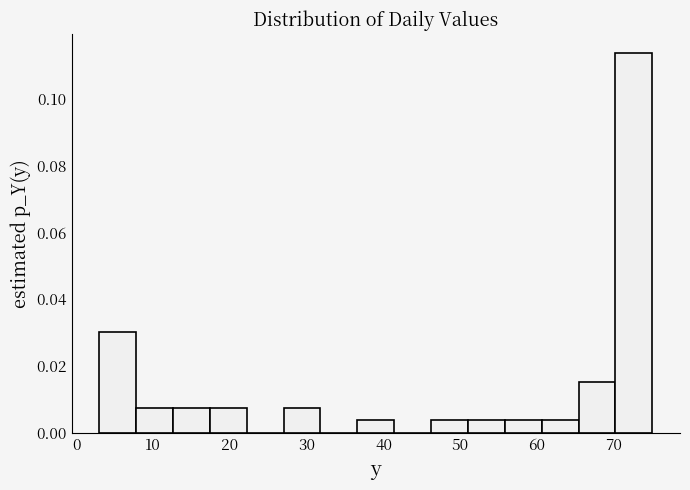

Reading left to right, list every bar in this chart as the range it spans on the x-axis followed by its height. Neither the bar edges nor the heights are printed on the chart, so give them approximately, as read against the axes.

3.0 to 7.8: 0.030
7.8 to 12.6: 0.008
12.6 to 17.4: 0.008
17.4 to 22.2: 0.008
22.2 to 27.0: 0
27.0 to 31.8: 0.008
31.8 to 36.6: 0
36.6 to 41.4: 0.004
41.4 to 46.2: 0
46.2 to 51.0: 0.004
51.0 to 55.8: 0.004
55.8 to 60.6: 0.004
60.6 to 65.4: 0.004
65.4 to 70.2: 0.016
70.2 to 75.0: 0.114